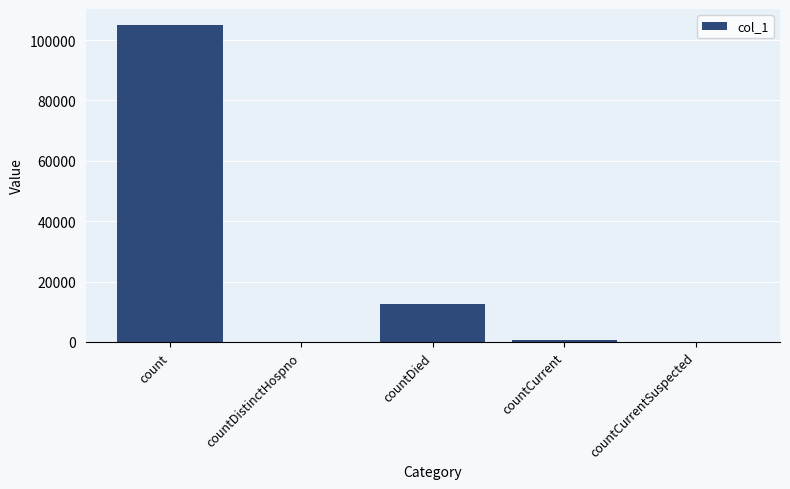

Does the chart contain stacked bars?

No